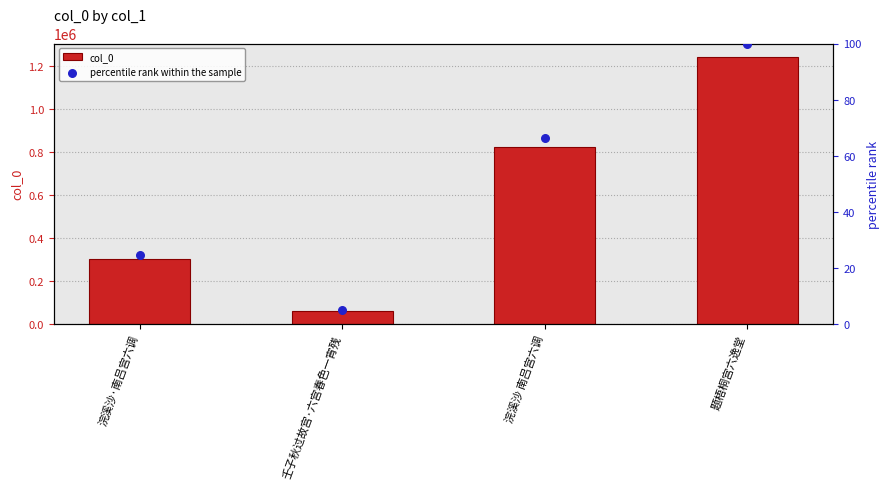

At which category is the sum across all series the highest?

题梧桐宫六逸堂